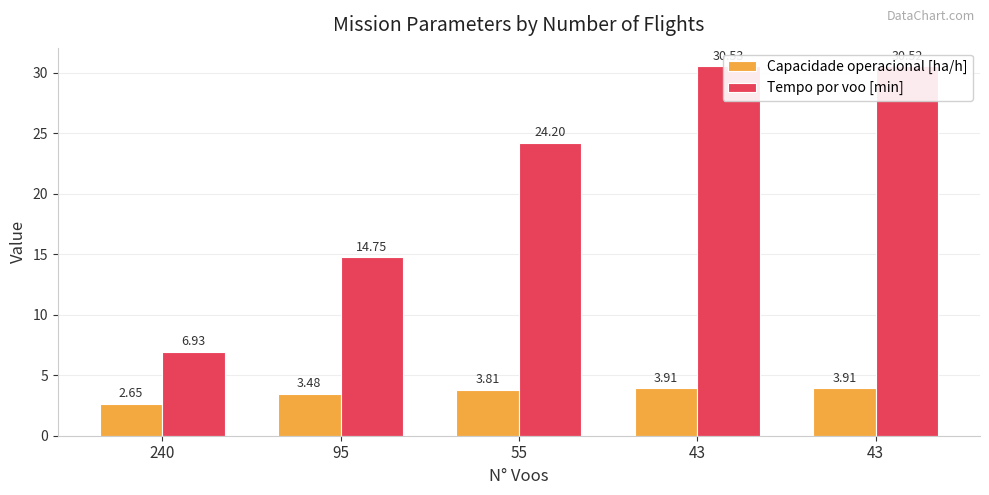

List the series in order of their overall mean, lowest first.

Capacidade operacional [ha/h], Tempo por voo [min]